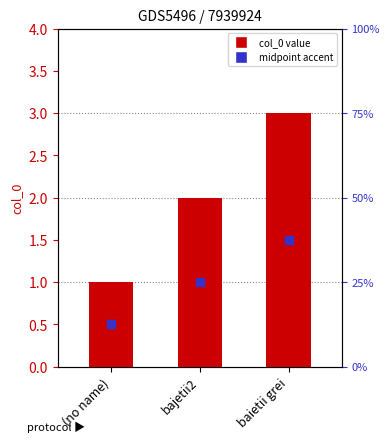

Which label corresponds to the largest value in the chart?

baietii grei